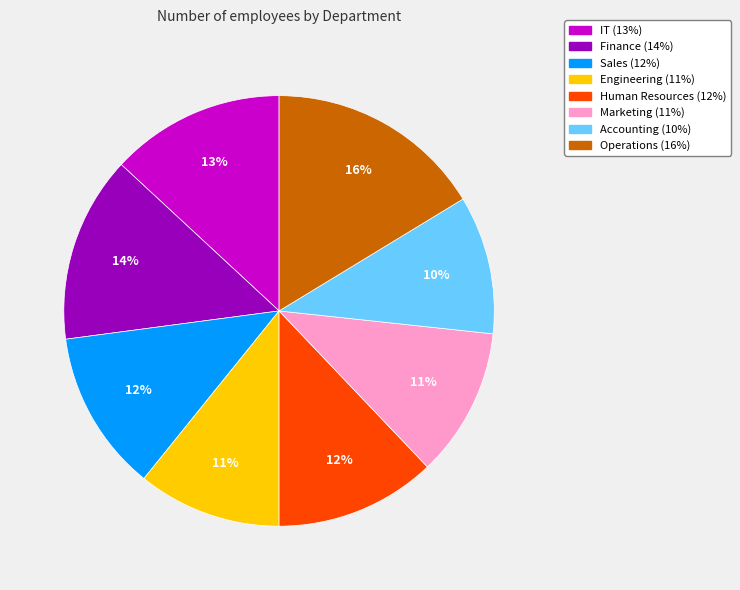

Count the number of slices in the pie.

8